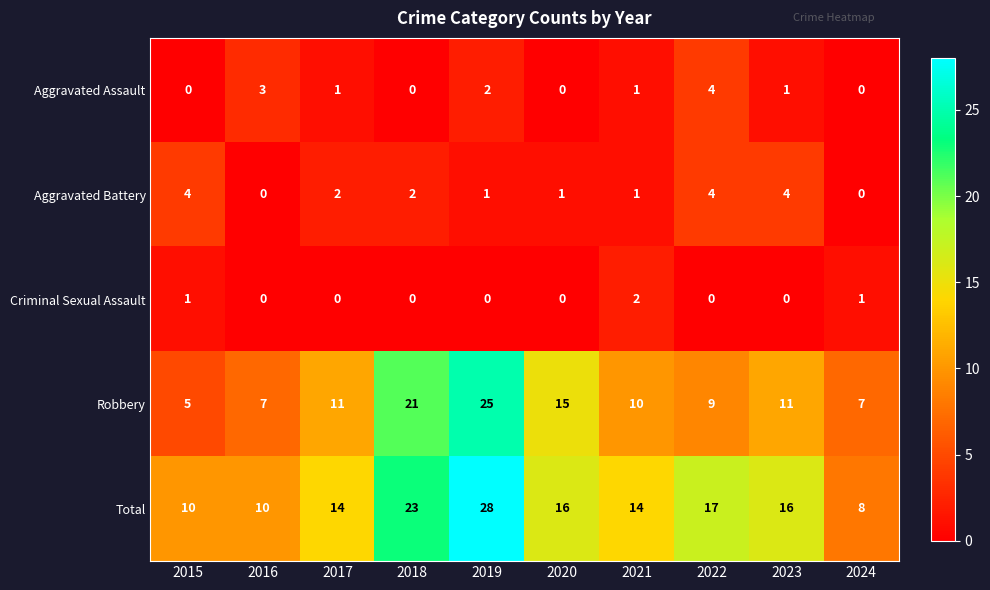

What is the total value across all series at 2023?

32